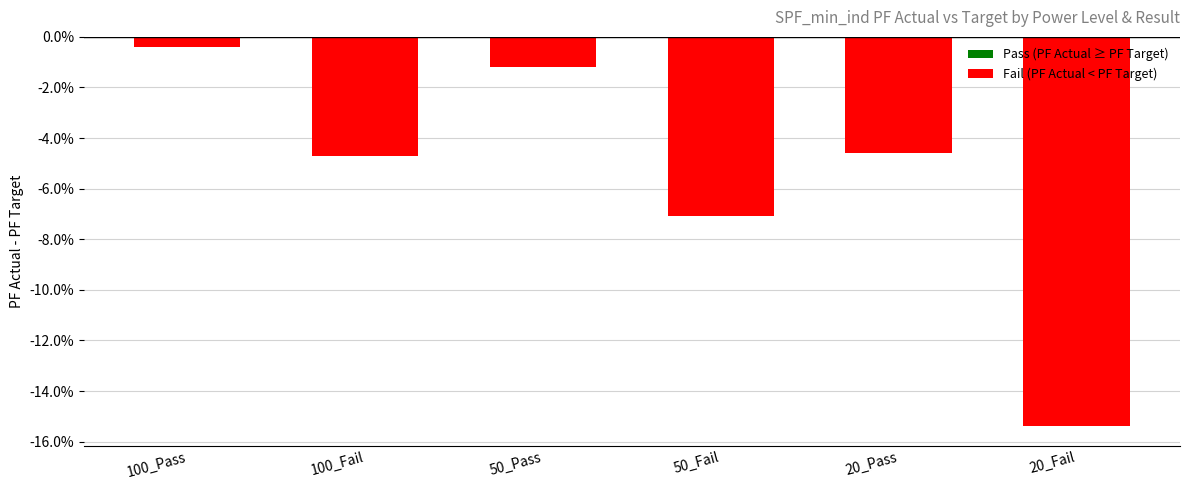

Is it true that the value at 100_Pass is -0.0?

False